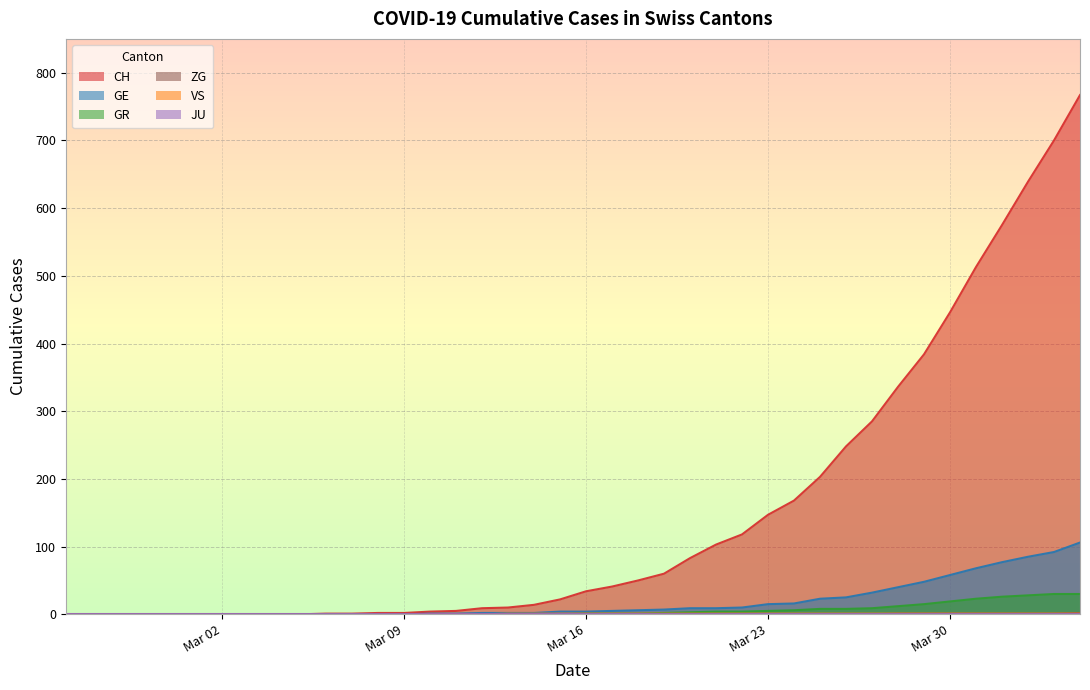

Which series has the widest spread of values?

CH